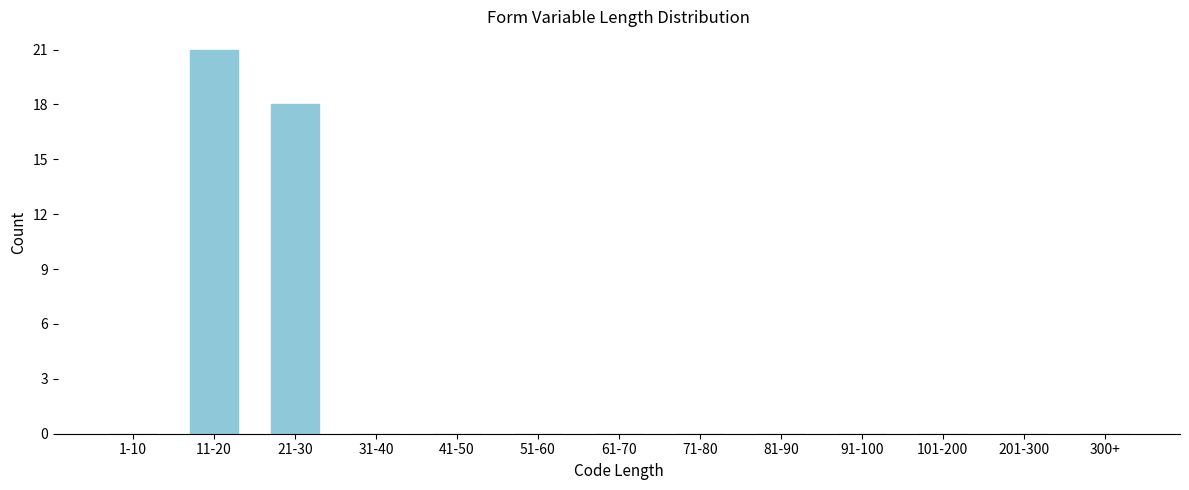

Reading right to left, extract all data points from this chart.

300+=0	201-300=0	101-200=0	91-100=0	81-90=0	71-80=0	61-70=0	51-60=0	41-50=0	31-40=0	21-30=18	11-20=21	1-10=0